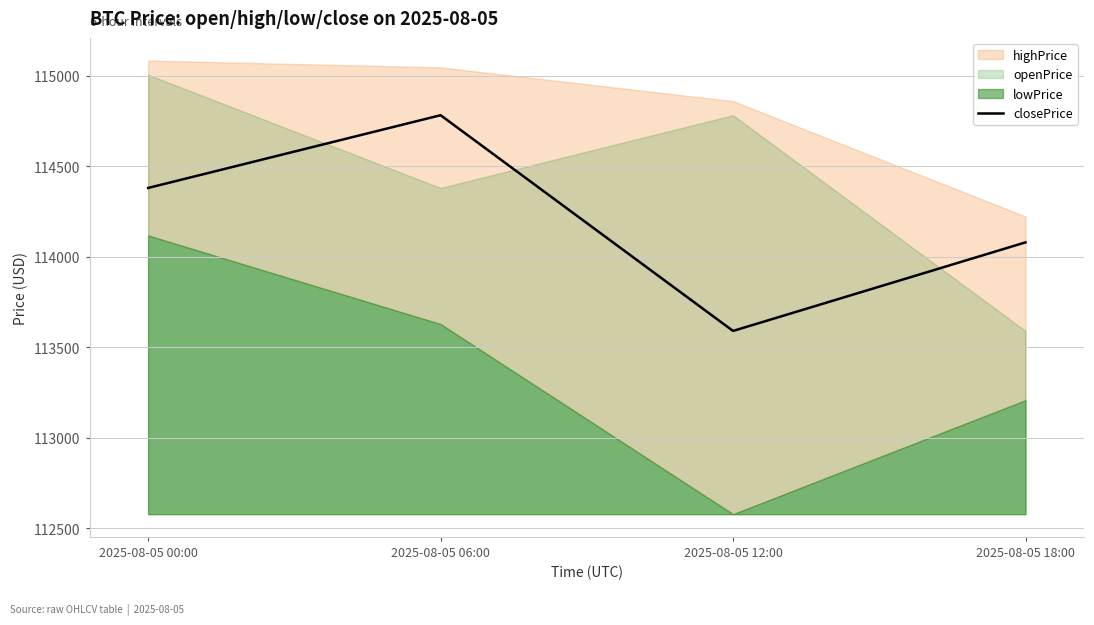

What is the sum of all values?

456832.4